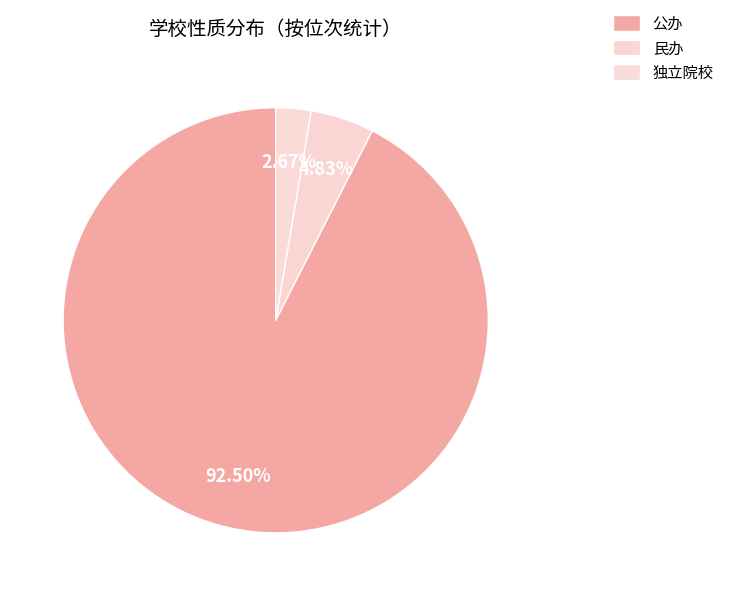

How many segments does this pie chart have?

3